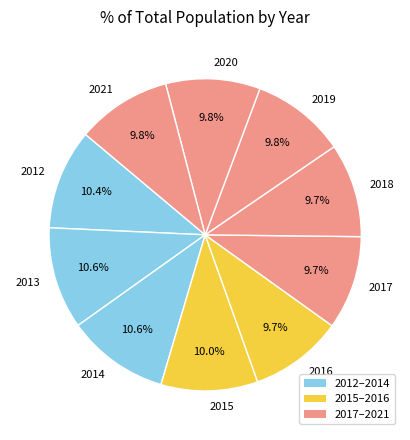

To the nearest percent, what is the combined percentage of 2014 and 2018?

20%